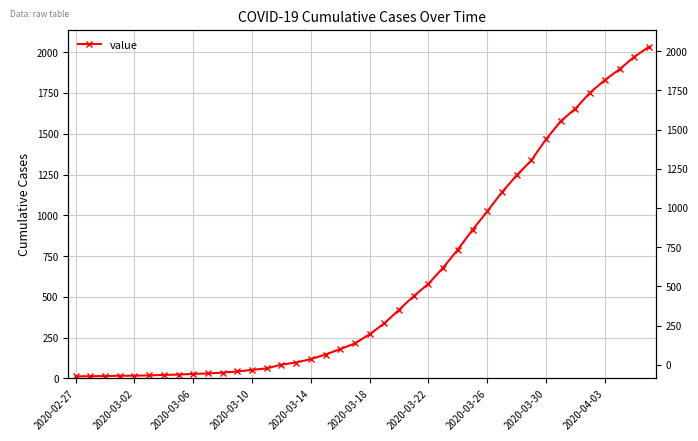

Is it true that the value at 2020-03-30 is 1466?

True